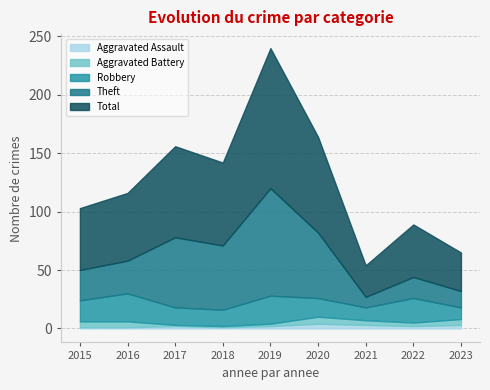

True or false: Theft and Total cross at least once.

False